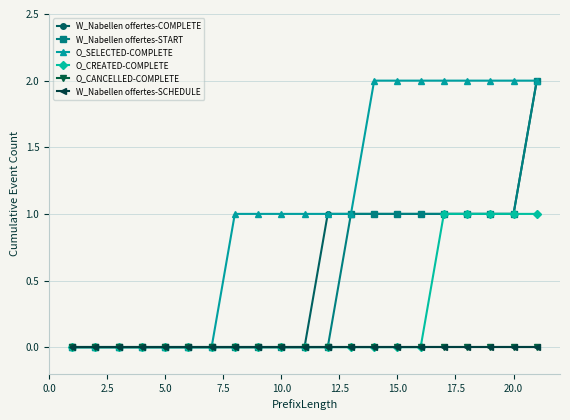

Reading left to right, list all the values displayed in this chart.

W_Nabellen offertes-COMPLETE: 0	0	0	0	0	0	0	0	0	0	0	1	1	1	1	1	1	1	1	1	2
W_Nabellen offertes-START: 0	0	0	0	0	0	0	0	0	0	0	0	1	1	1	1	1	1	1	1	2
O_SELECTED-COMPLETE: 0	0	0	0	0	0	0	1	1	1	1	1	1	2	2	2	2	2	2	2	2
O_CREATED-COMPLETE: 0	0	0	0	0	0	0	0	0	0	0	0	0	0	0	0	1	1	1	1	1
O_CANCELLED-COMPLETE: 0	0	0	0	0	0	0	0	0	0	0	0	0	0	0	0	0	0	0	0	0
W_Nabellen offertes-SCHEDULE: 0	0	0	0	0	0	0	0	0	0	0	0	0	0	0	0	0	0	0	0	0